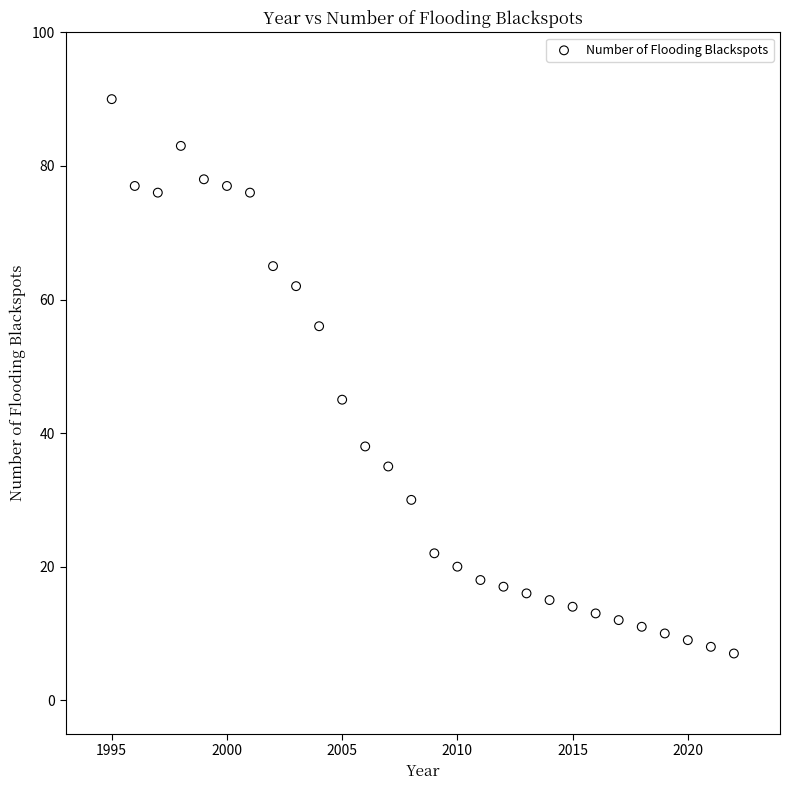

What Y value in the scatter plot is closest to 48?

45